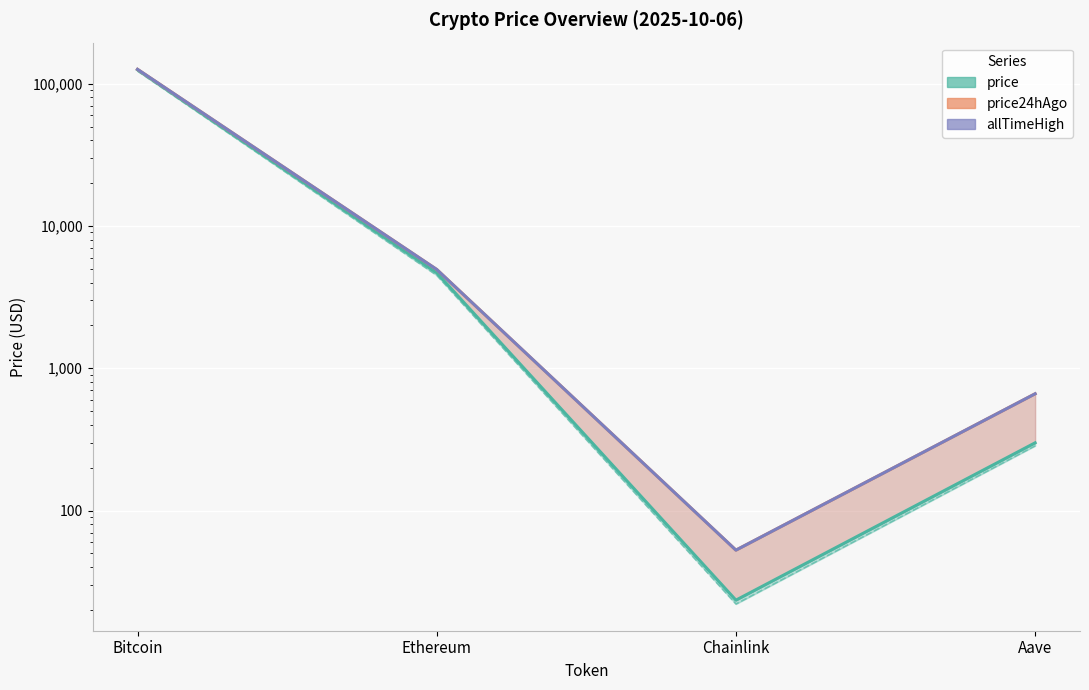

What is the difference between the maximum and minimum values?

126027.3